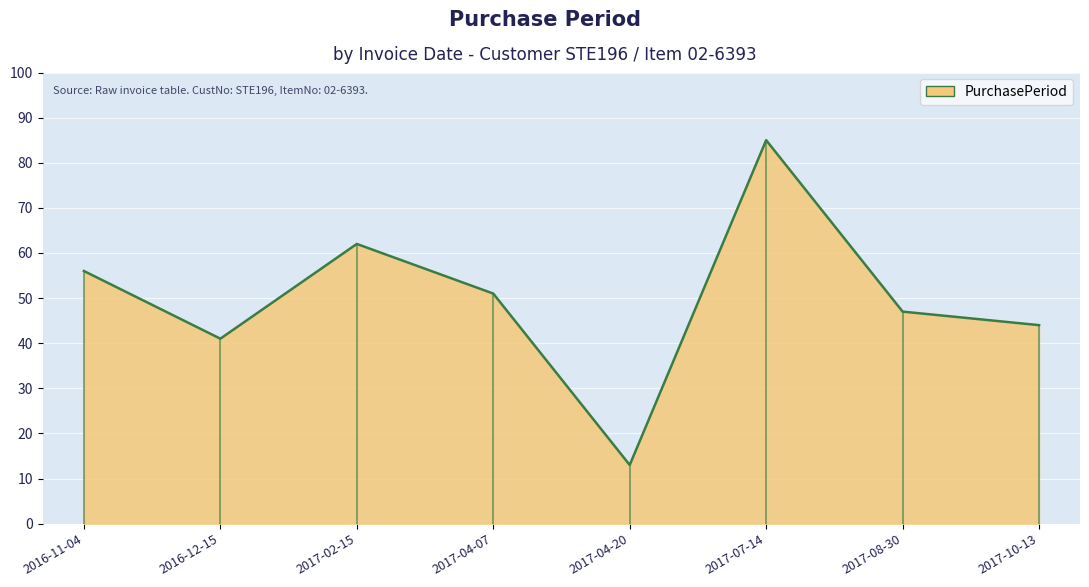

What is the label of the 8th point from the left?

2017-10-13